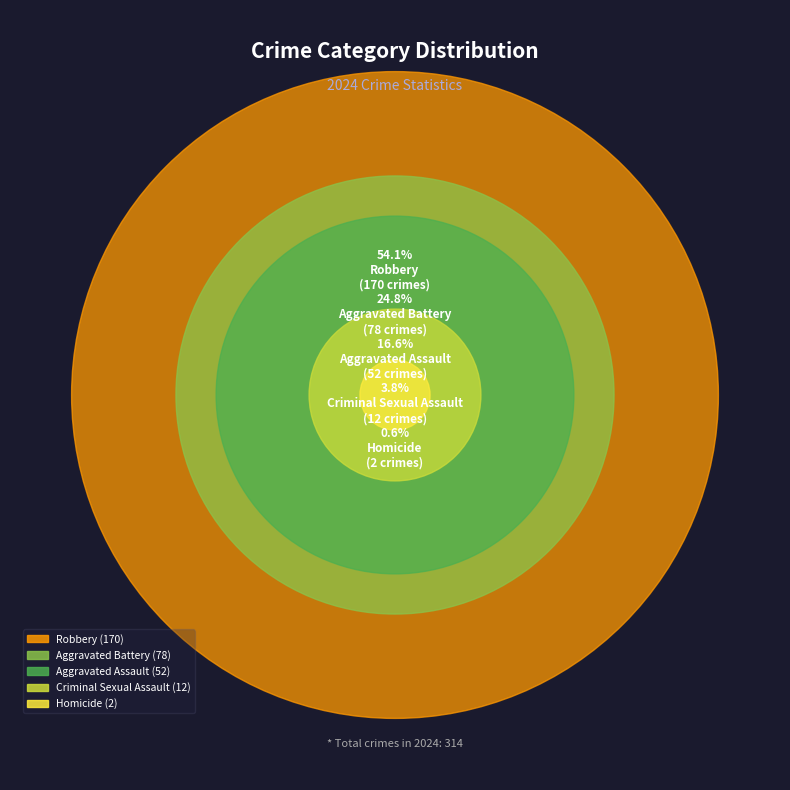

Rank the categories by value from highest to lowest.

Robbery, Aggravated Battery, Aggravated Assault, Criminal Sexual Assault, Homicide